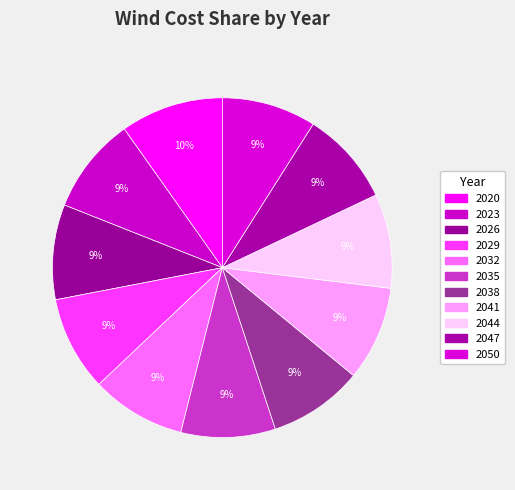

To the nearest percent, what percentage of the pie is 2032?

9%